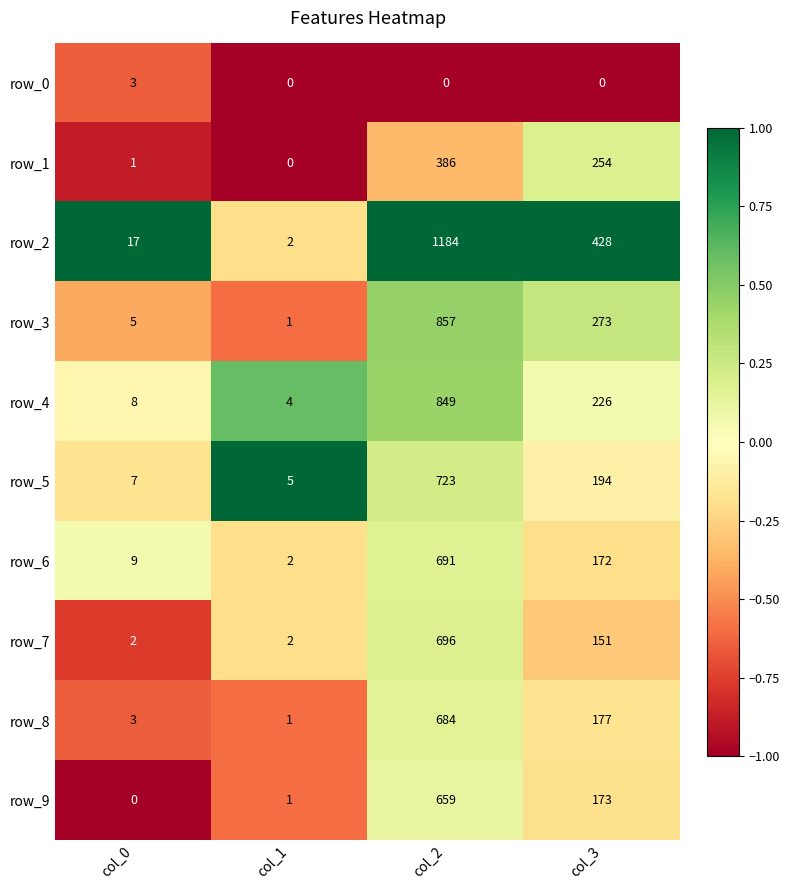

The row_5 series shows 314 at col_3. True or false?

False